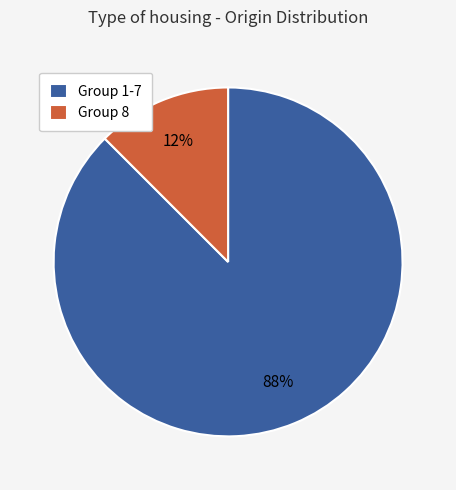

Is Group 8 the majority of the pie?

No